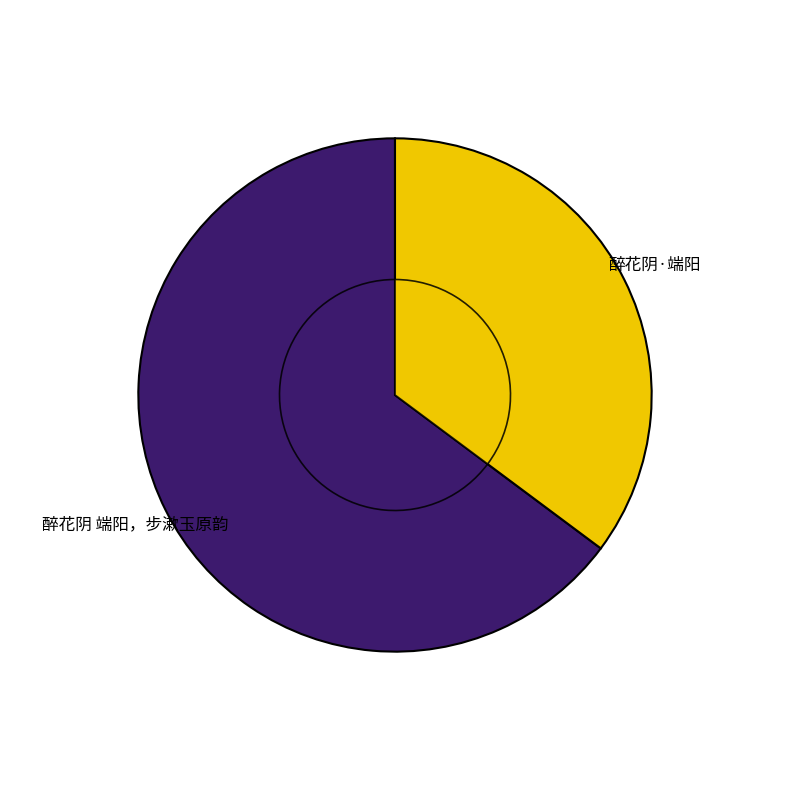

True or false: 醉花阴·端阳 accounts for 35% of the total.

True